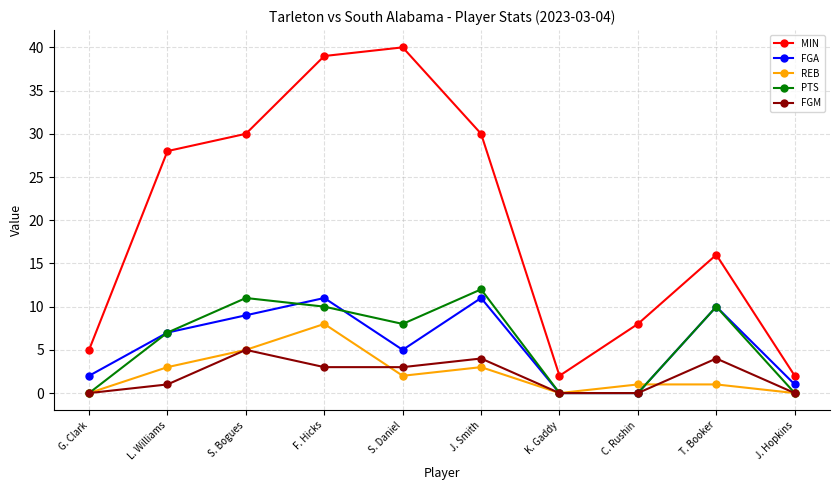

Is the value of FGA at J. Smith greater than the value of FGM at S. Daniel?

Yes